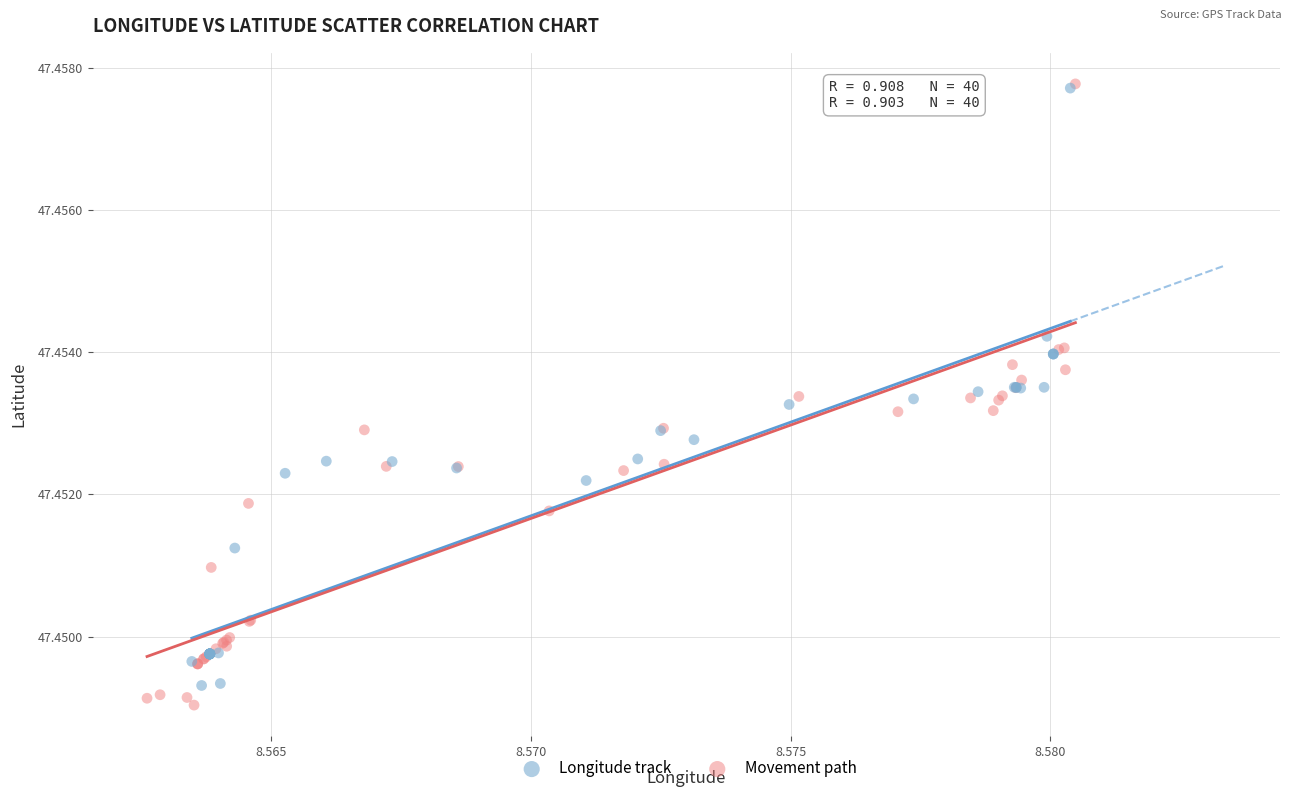

Which series has the widest spread of Y values?

Movement path